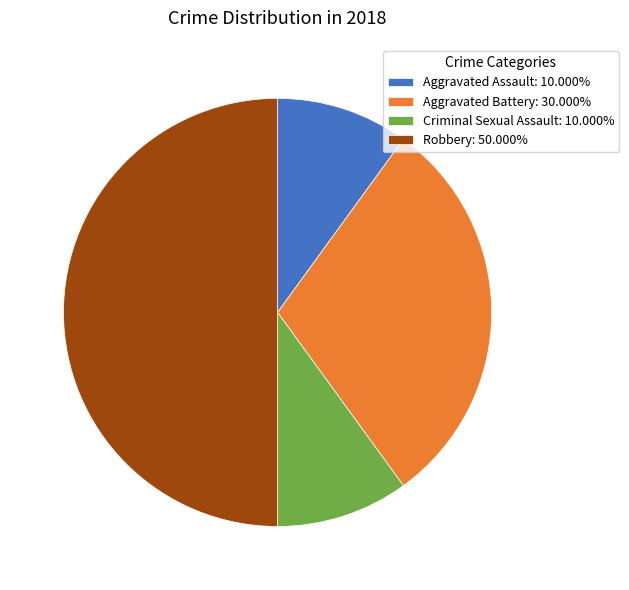

How many segments does this pie chart have?

4